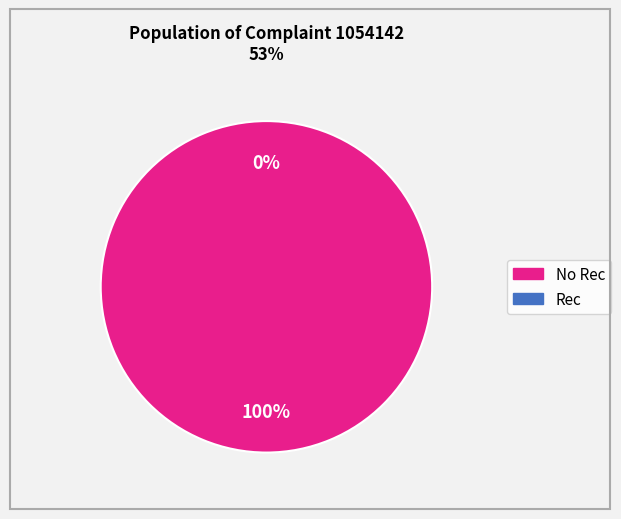

Count the number of slices in the pie.

4